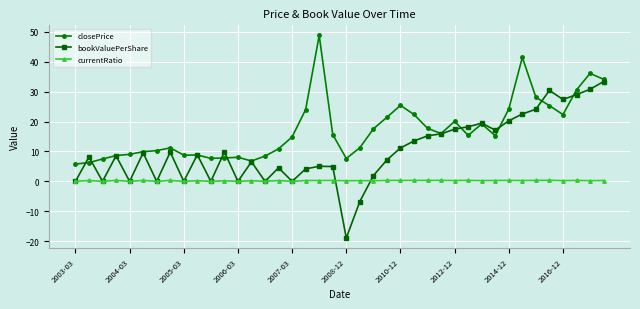

Rank the series by their average value, from highest to lowest.

closePrice, bookValuePerShare, currentRatio